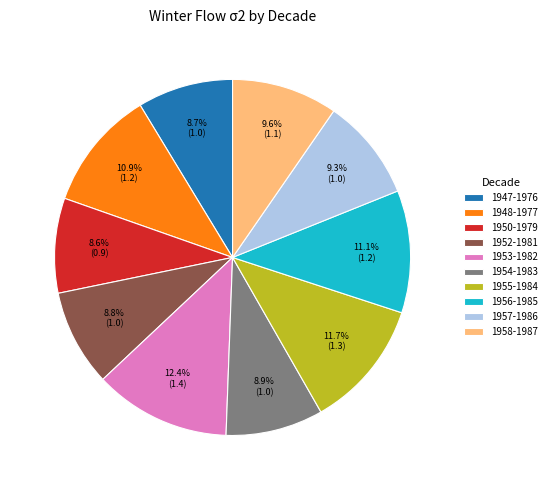

What is the largest slice in the pie chart?

1953-1982